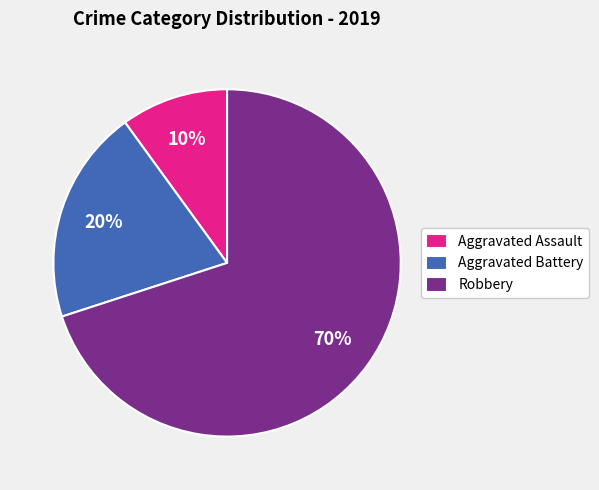

Count the number of slices in the pie.

3